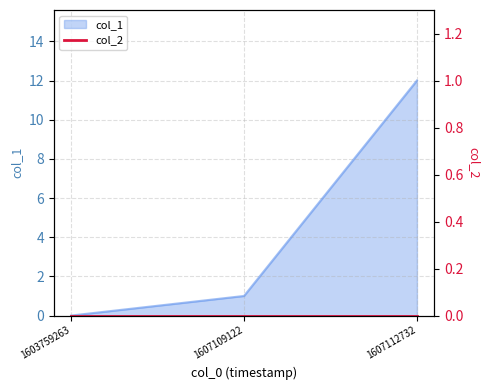

How many positive values are there?

2